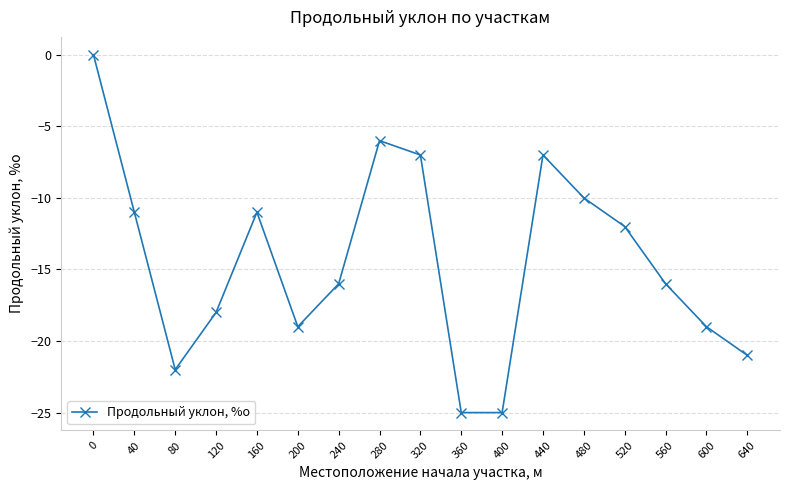

What is the sum of the values at 200 and 40?

-30